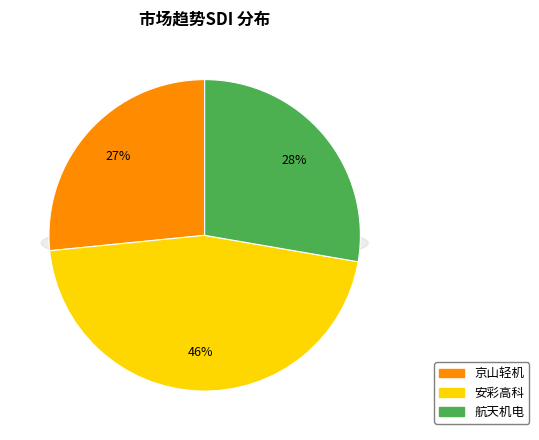

Is there any slice that represents more than half of the pie?

No